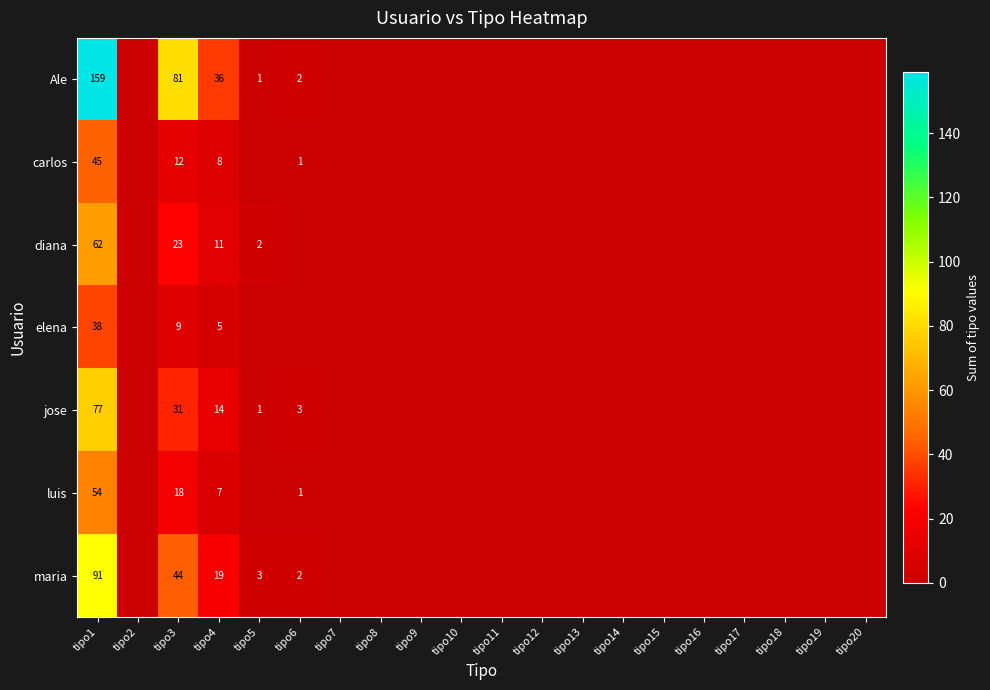

Which label corresponds to the smallest value in the chart?

tipo2